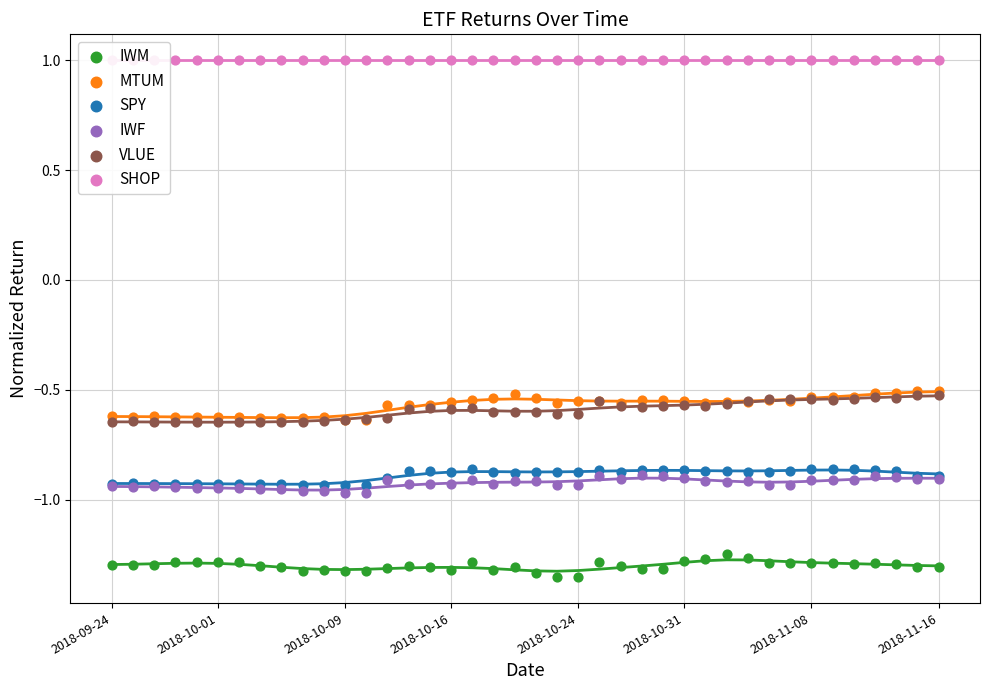

Which series contains the lowest Y value?

IWM